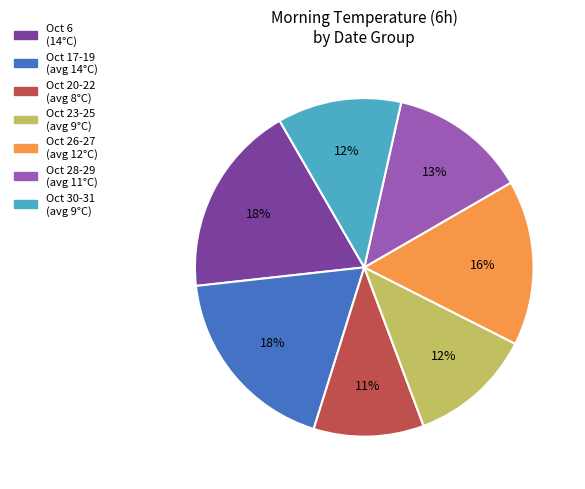

Is there any slice that represents more than half of the pie?

No